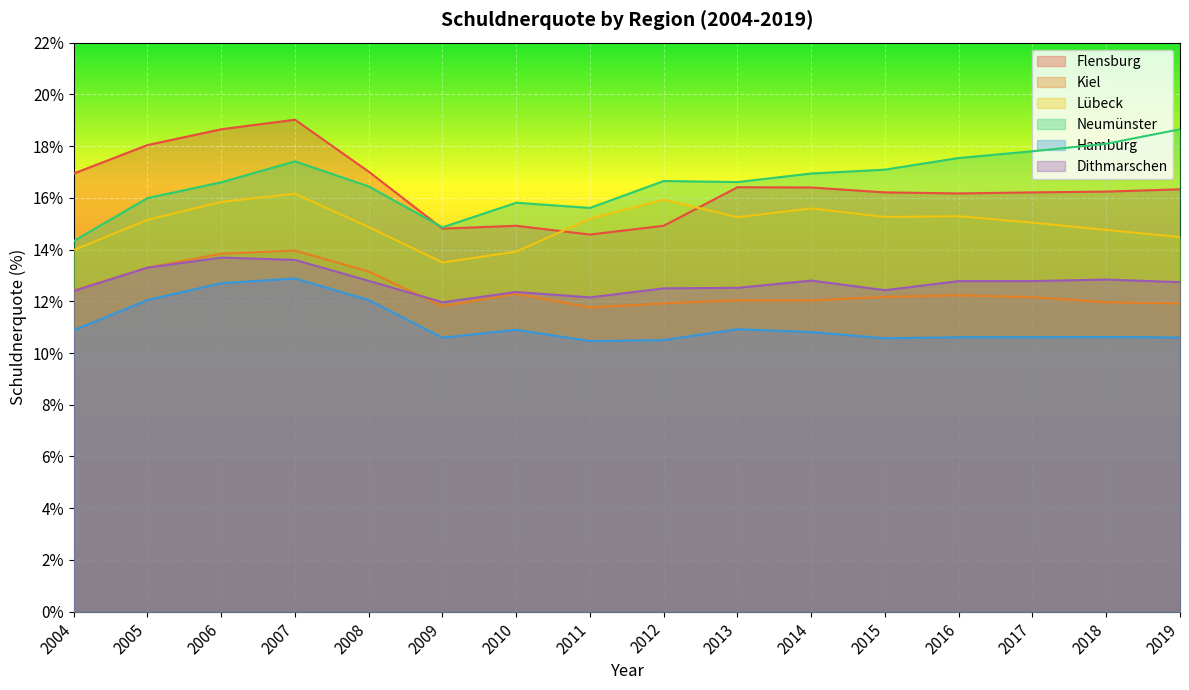

What is the value of the Neumünster point at the 9th from the left?

16.6